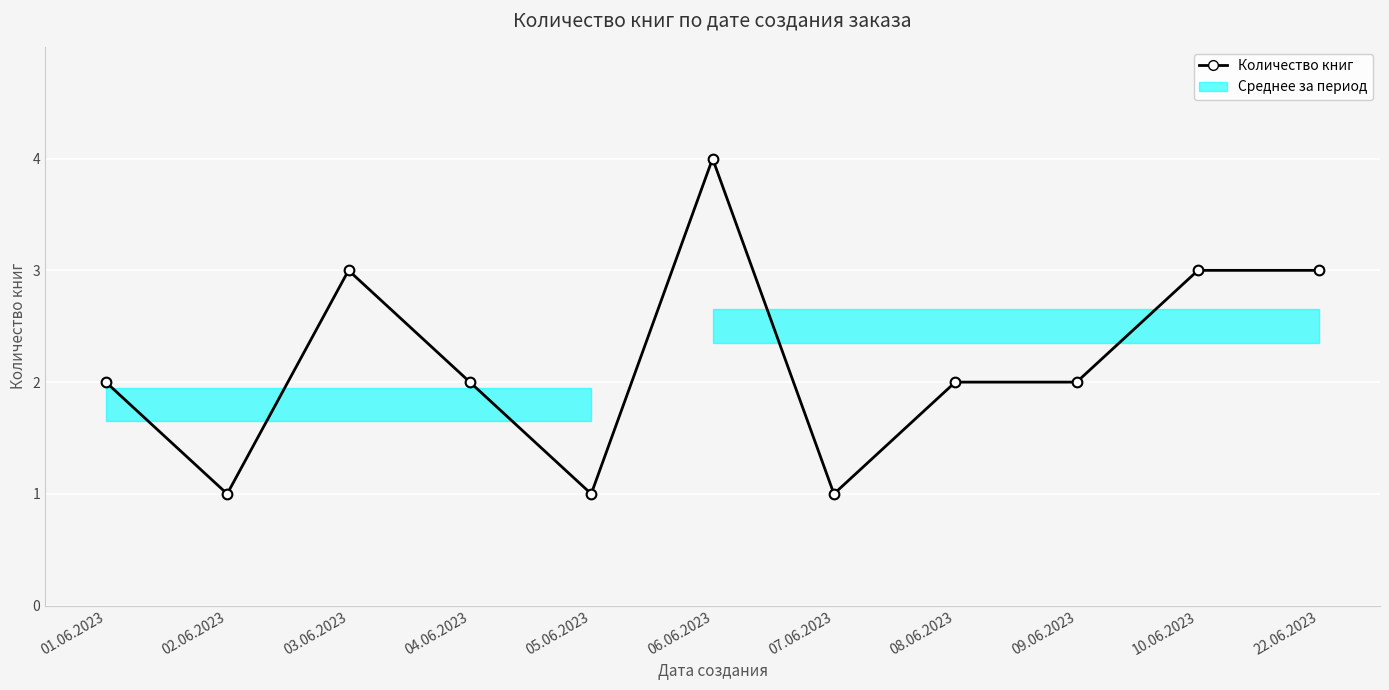

How many lines are shown in the chart?

1